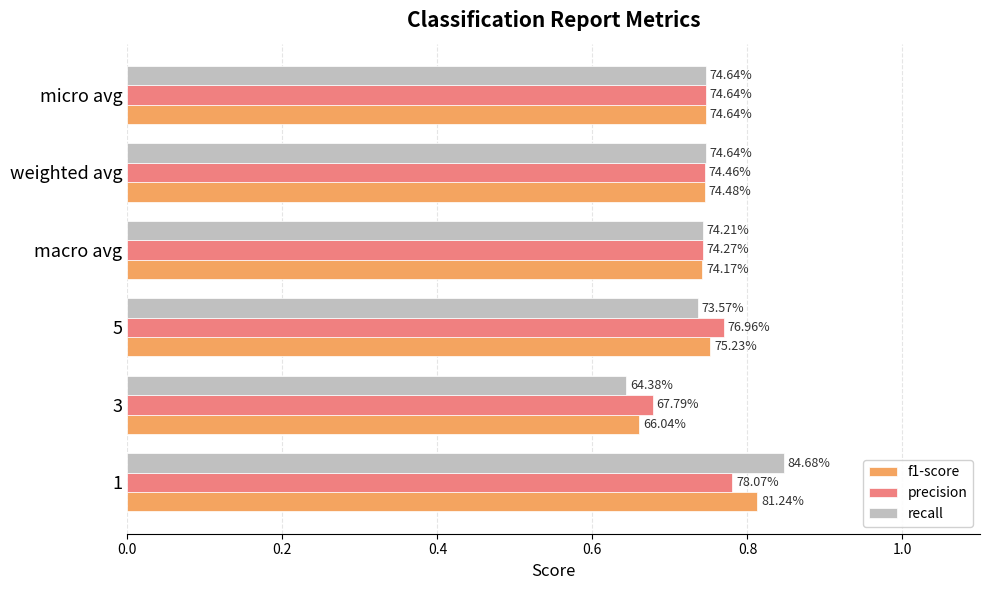

What are all the series names shown in the legend?

f1-score, precision, recall